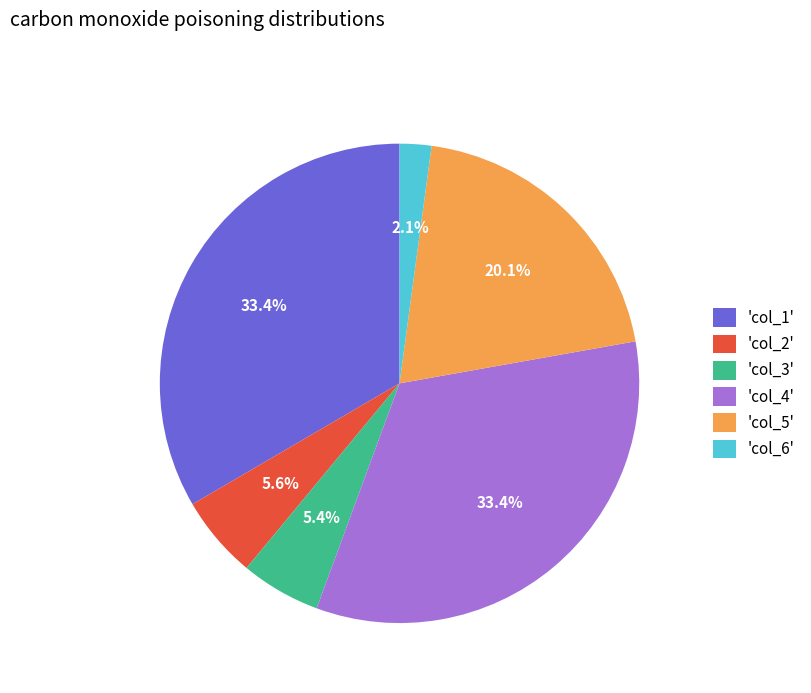

Does any single category account for the majority?

No